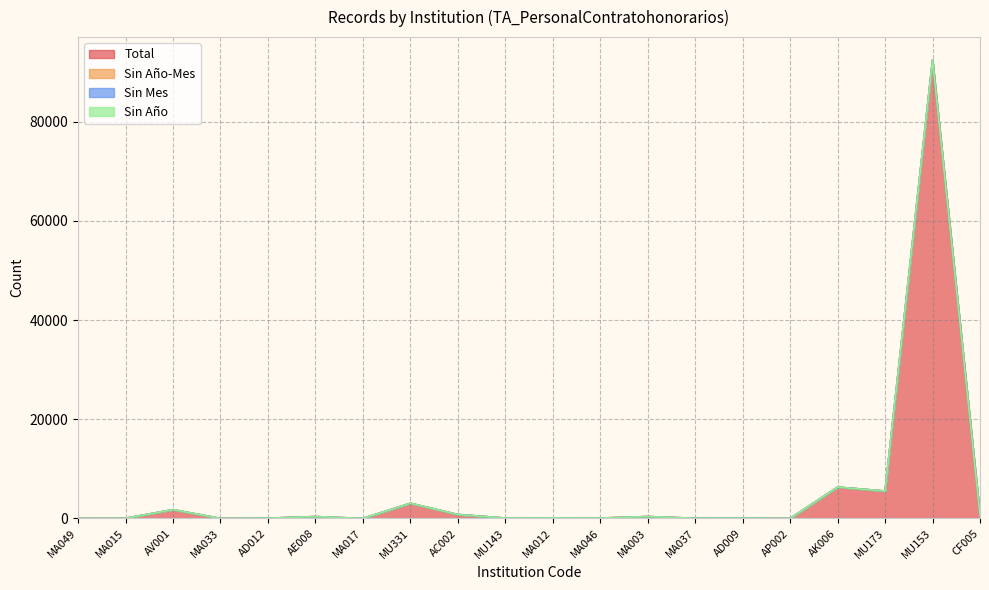

True or false: Sin Mes and Sin Año intersect in this chart.

False